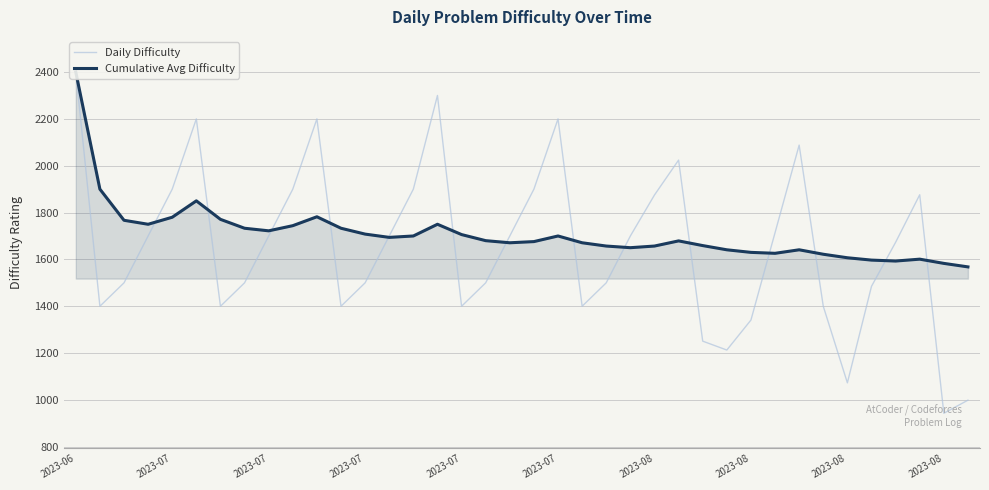

True or false: Daily Difficulty and Cumulative Avg Difficulty cross at least once.

True